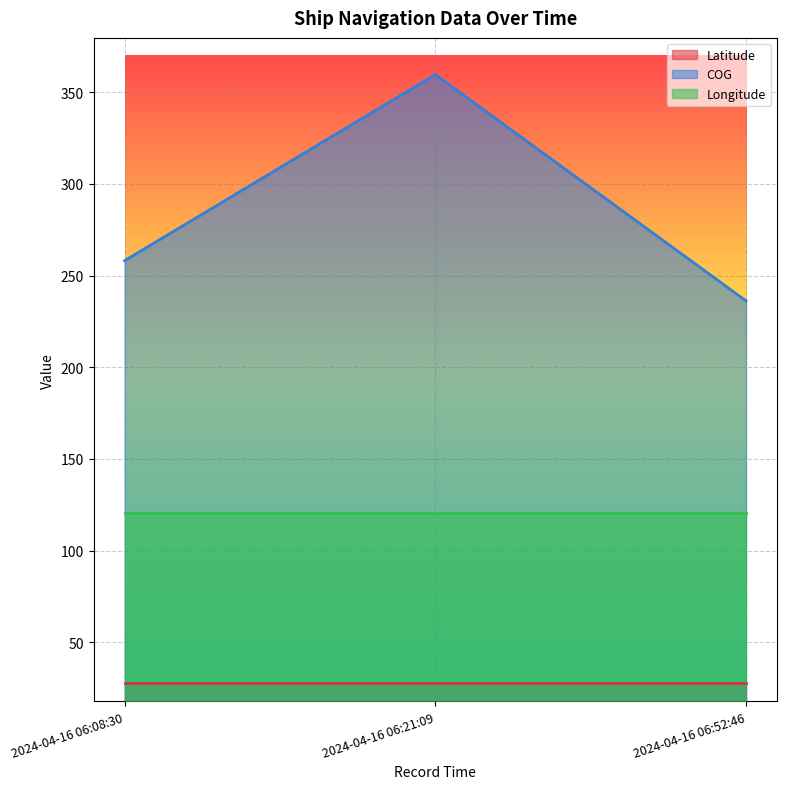

The value of Latitude at 2024-04-16 06:52:46 is 43.2. True or false?

False